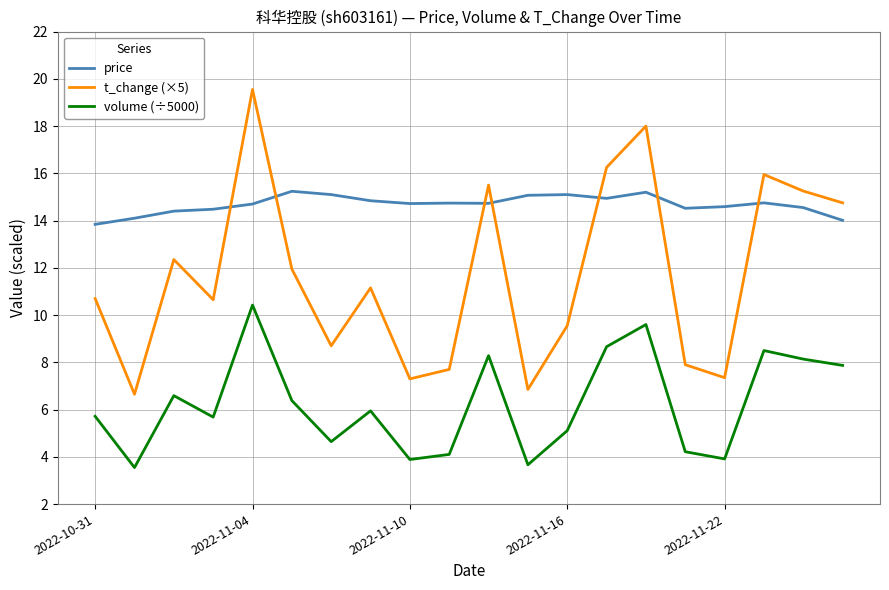

What is the minimum value for volume (÷5000)?

3.5